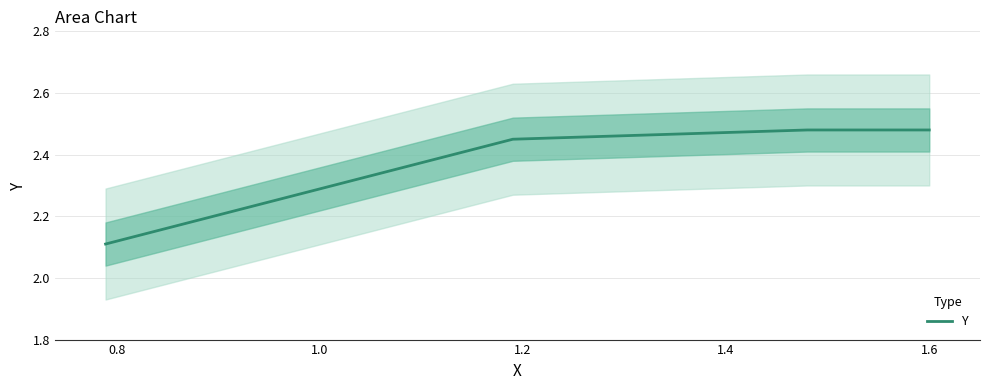

How many lines are shown in the chart?

1